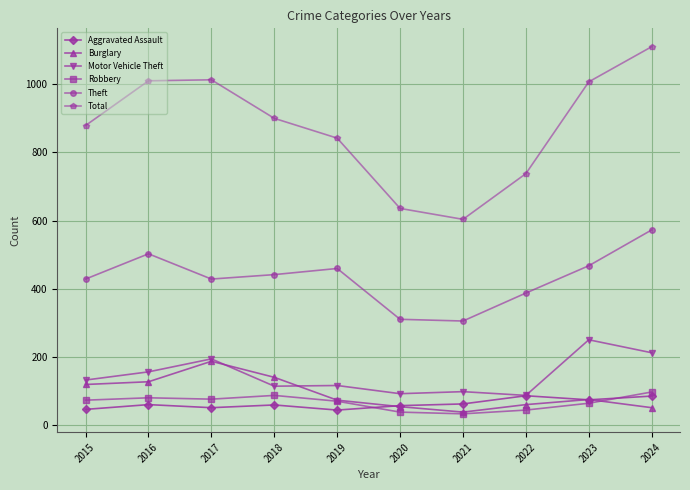

What is the average value of the Theft series?

431